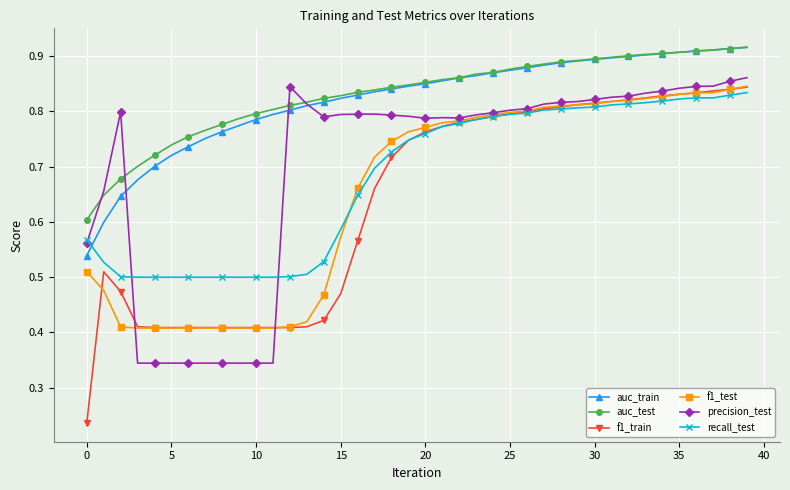

True or false: f1_train and auc_test cross at least once.

False